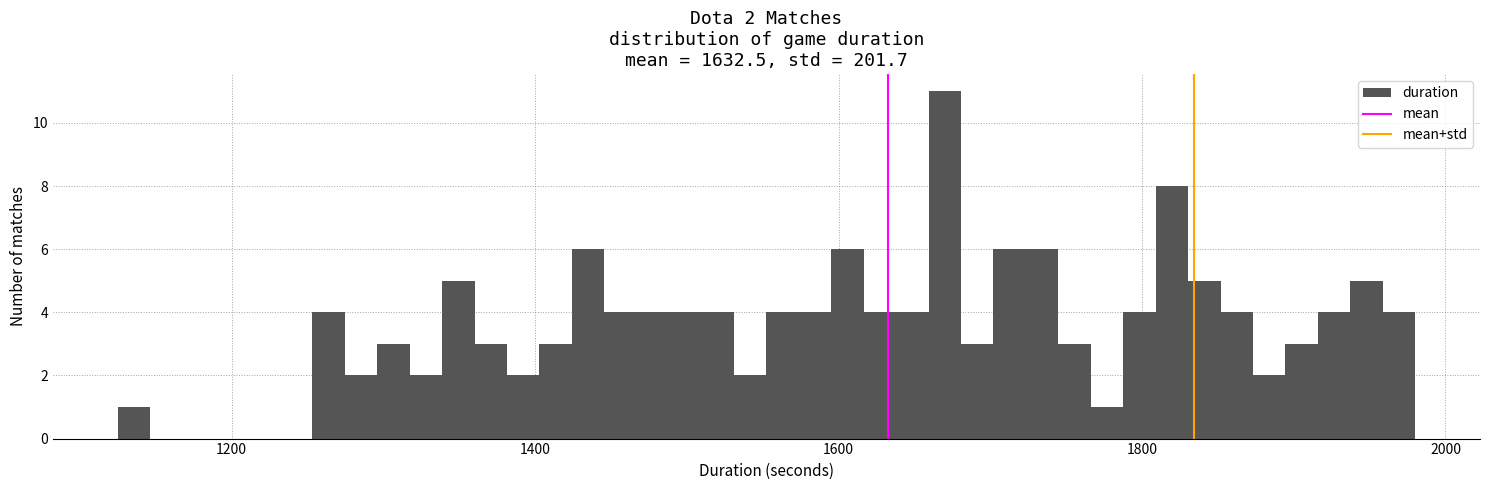

Around what value on the x-axis is the tallest bar? Give the approximate position of its centre, as read against the axis.

1680